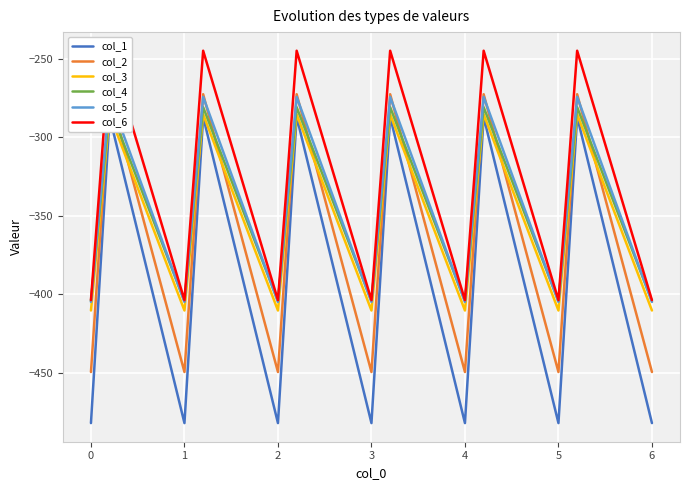

True or false: col_6 has a value of -83.5 at 7.

False